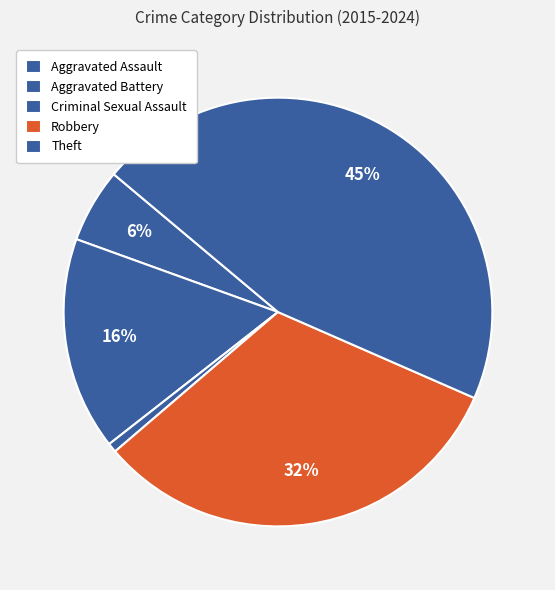

What is the smallest slice in the pie chart?

Criminal Sexual Assault